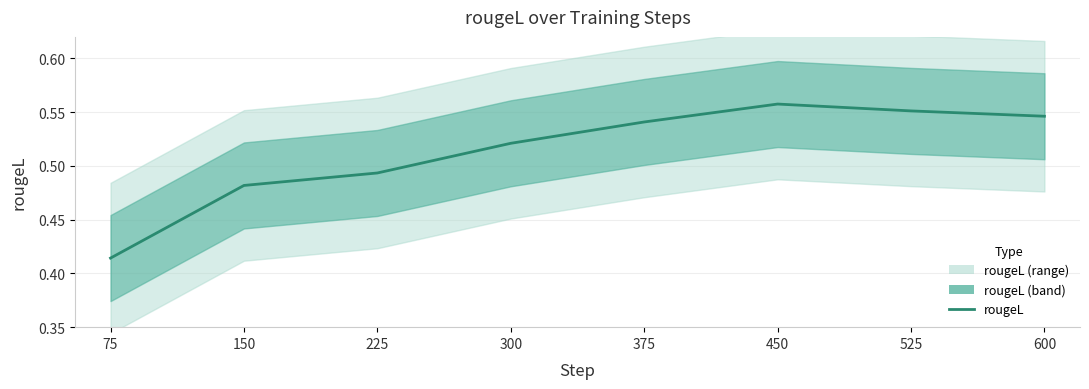

Reading left to right, what are all the values shown in this chart?

75=0.4	150=0.5	225=0.5	300=0.5	375=0.5	450=0.6	525=0.6	600=0.5